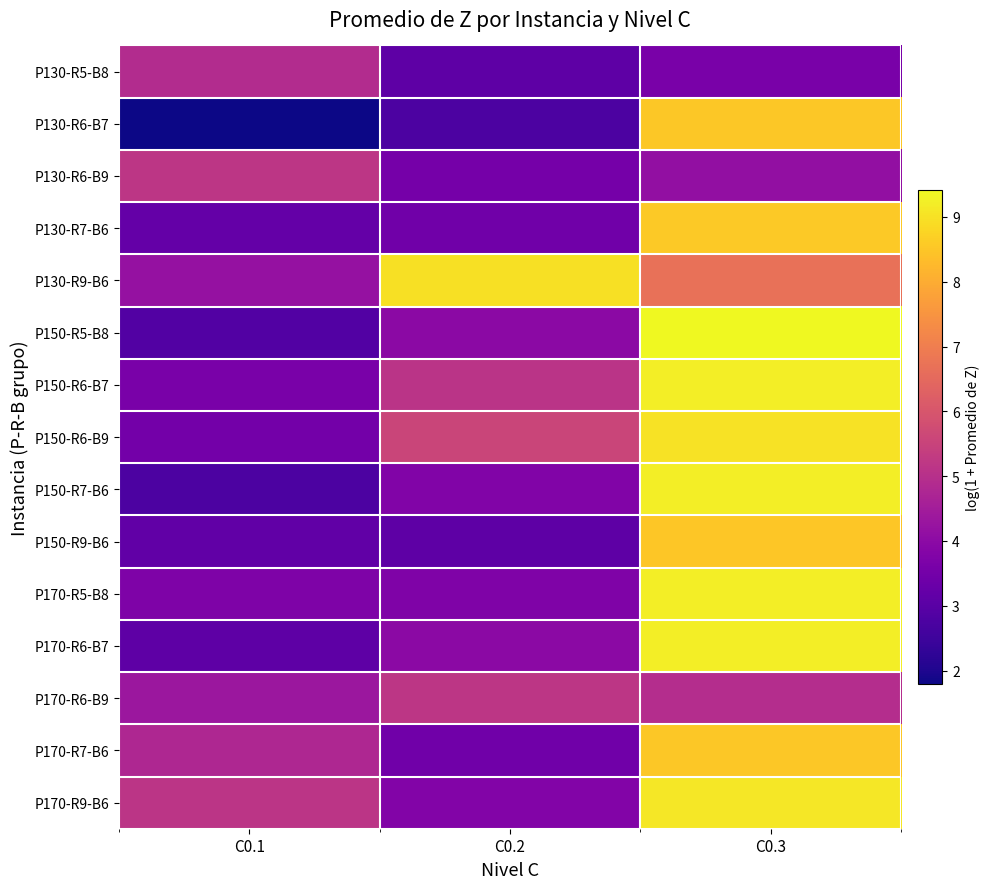

Between C0.1 and C0.3, which series saw the biggest shift?

P130-R6-B7